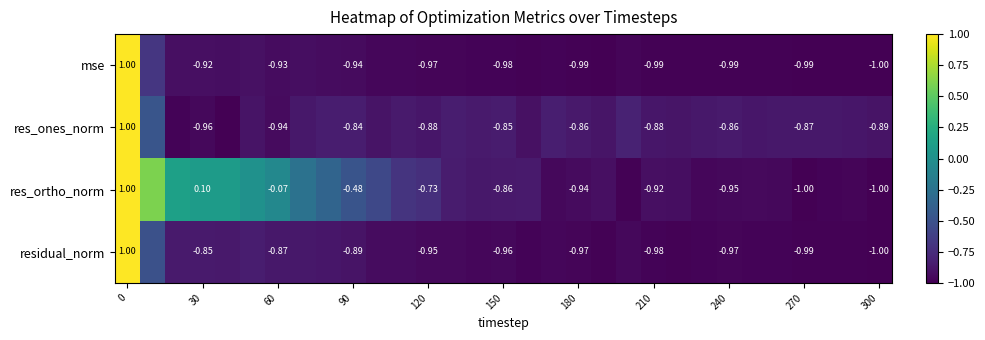

Between 30 and 300, which series saw the biggest shift?

res_ortho_norm